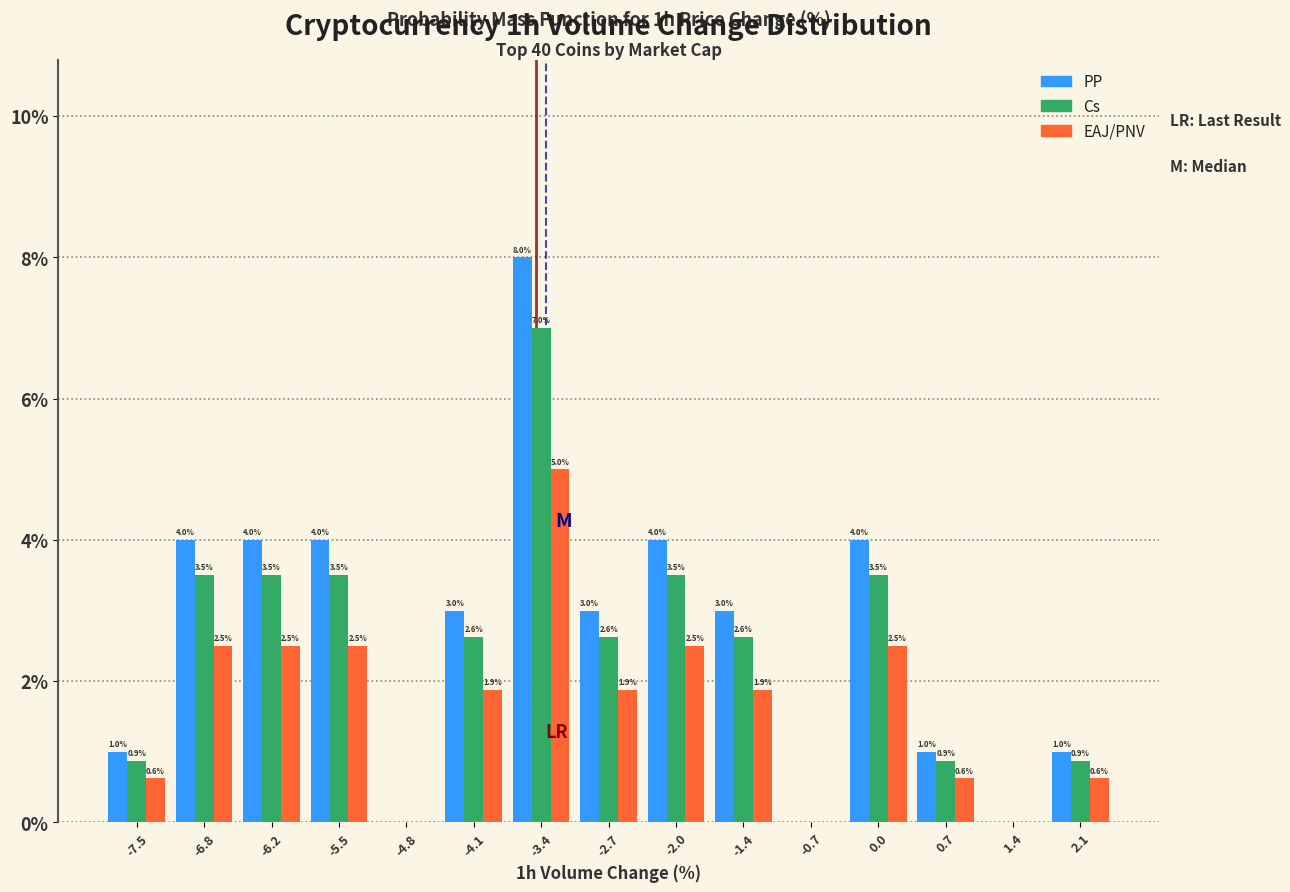

In the PP series, which range on the x-axis has the tallest bar?

-3.8 to -3.1